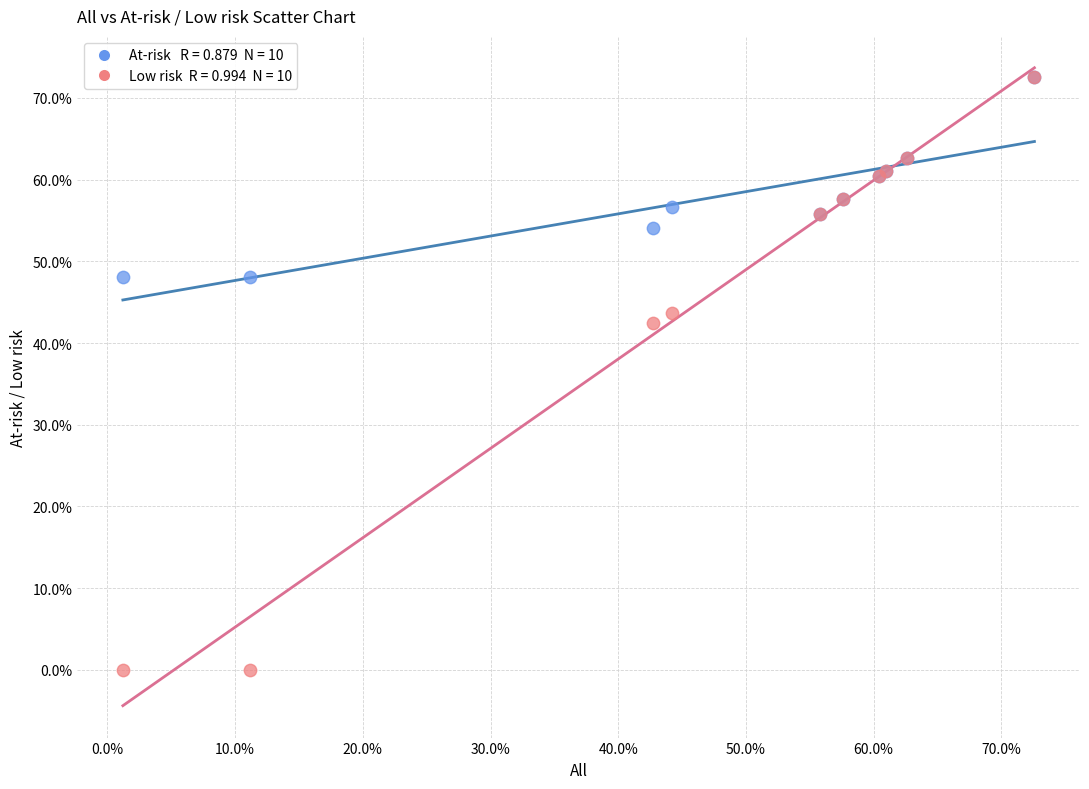

Across all series, what Y value is closest to 36?

42.5